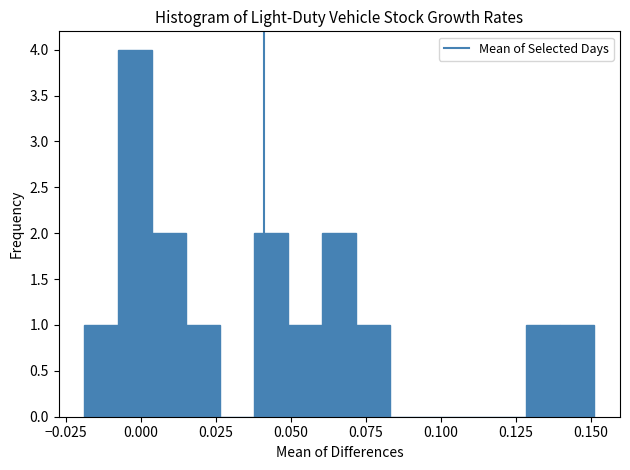

Around what value on the x-axis is the tallest bar? Give the approximate position of its centre, as read against the axis.

0.000